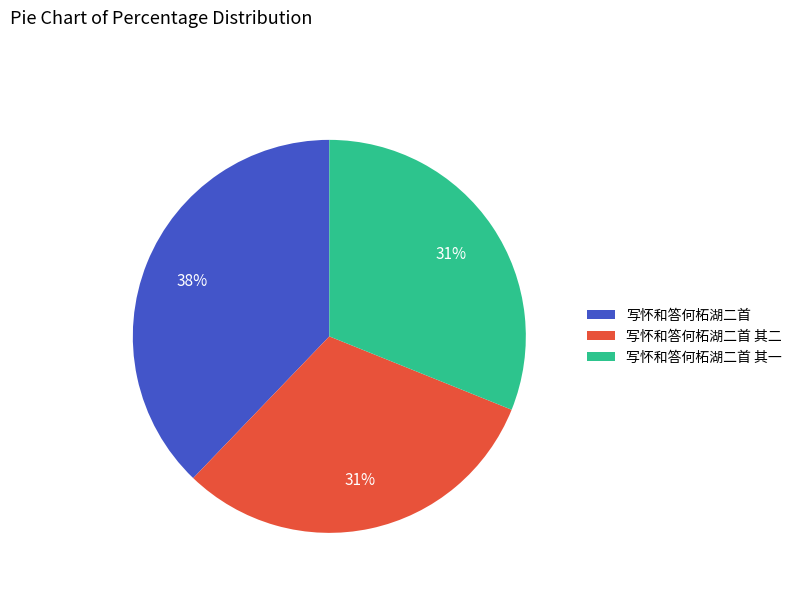

To the nearest percent, what is the average slice percentage?

33%